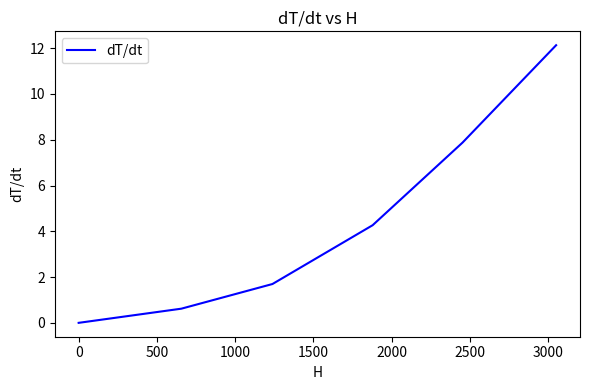

Is this an area chart (filled region under the line)?

No